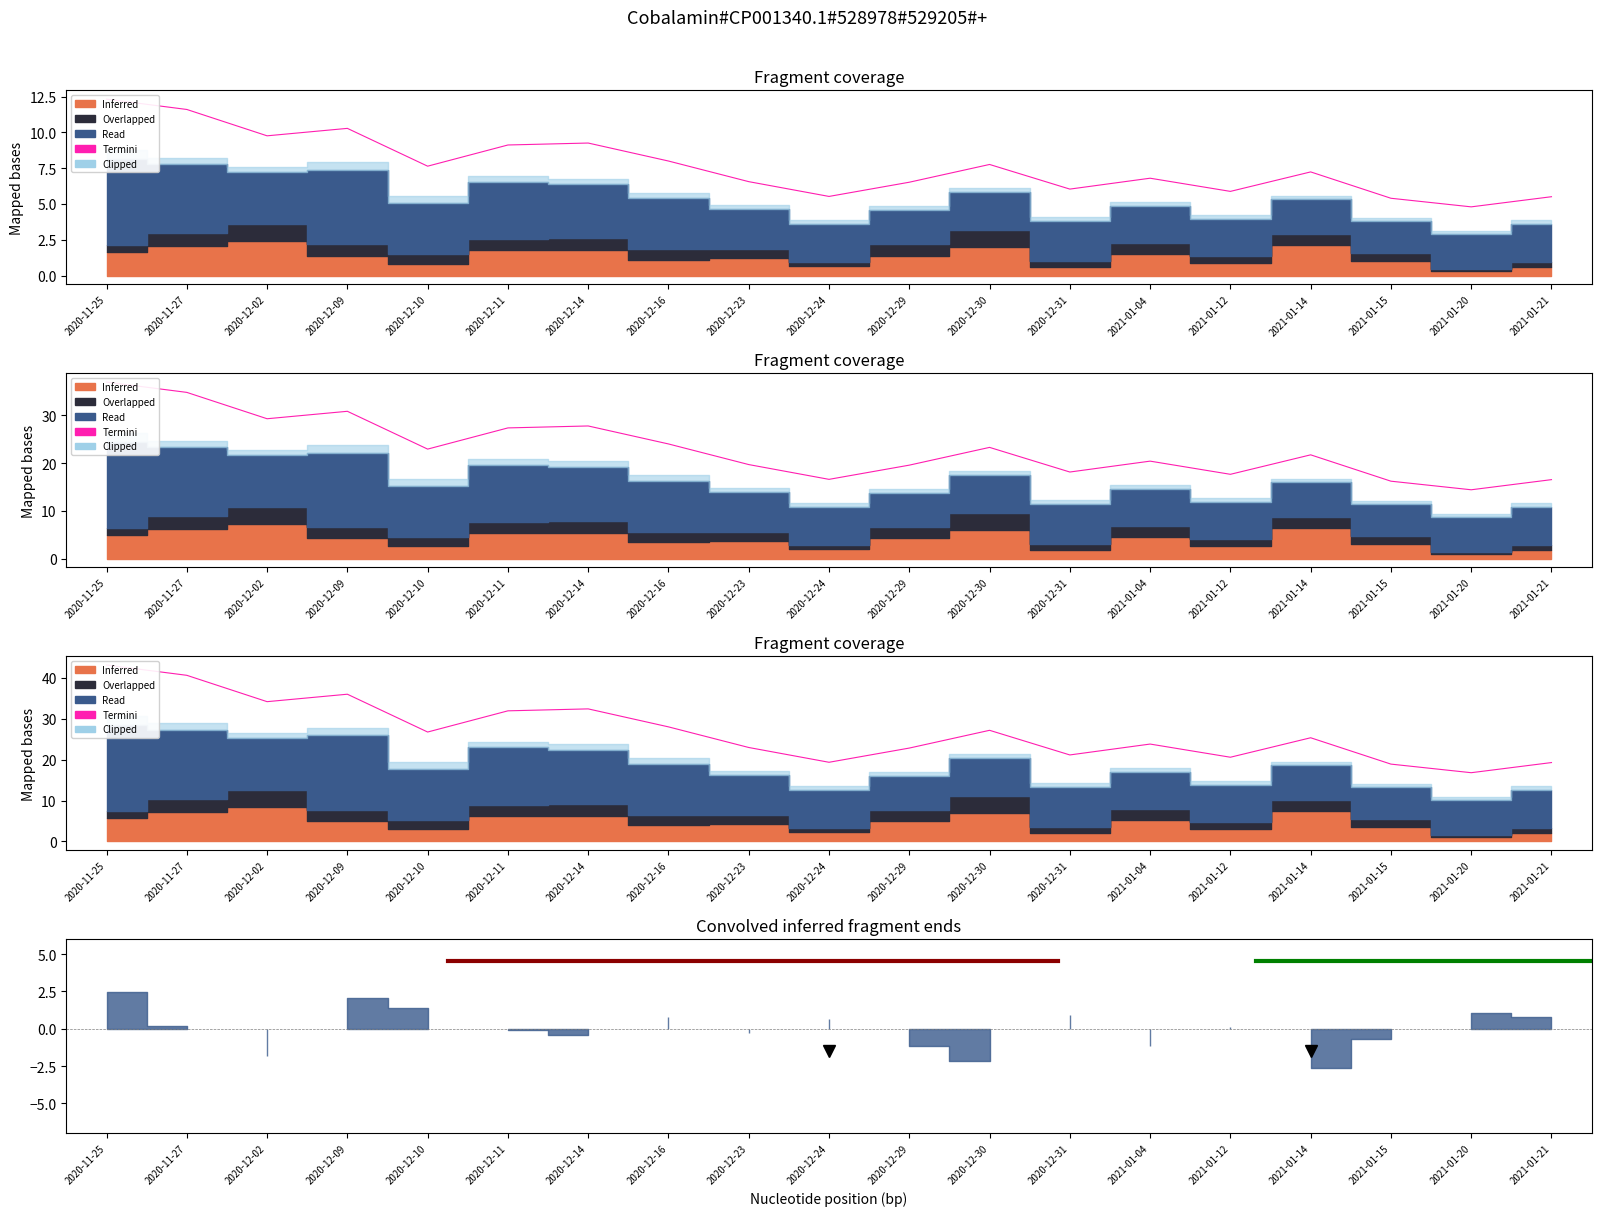

What is the change in value from 2020-12-30 to 2020-12-31?

-6.0